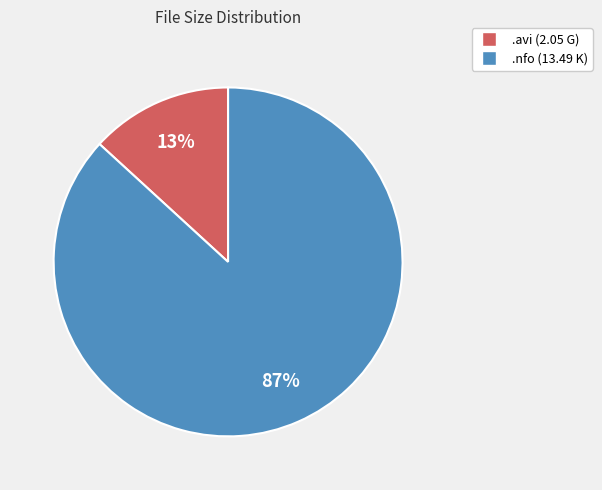

How many slices are in this pie chart?

2